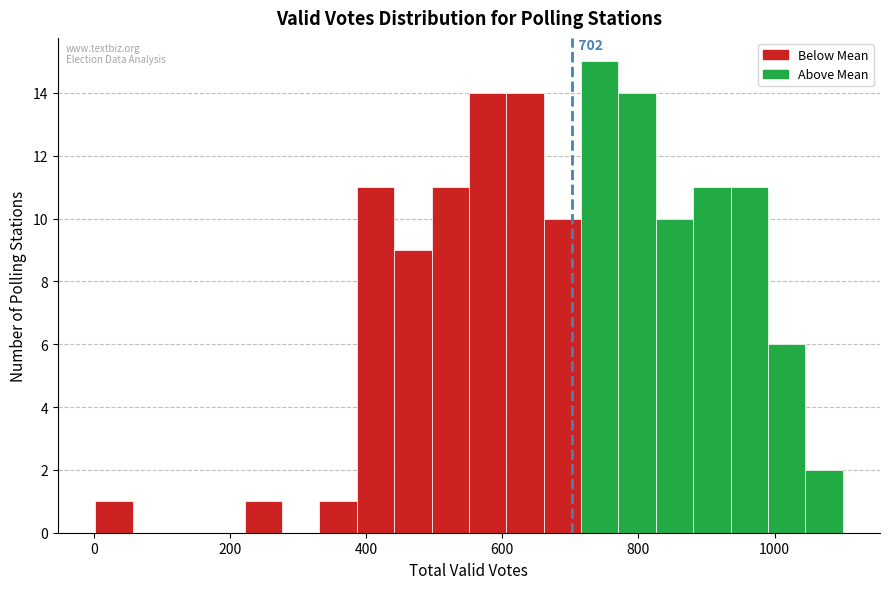

Around what value on the x-axis is the tallest bar? Give the approximate position of its centre, as read against the axis.

740